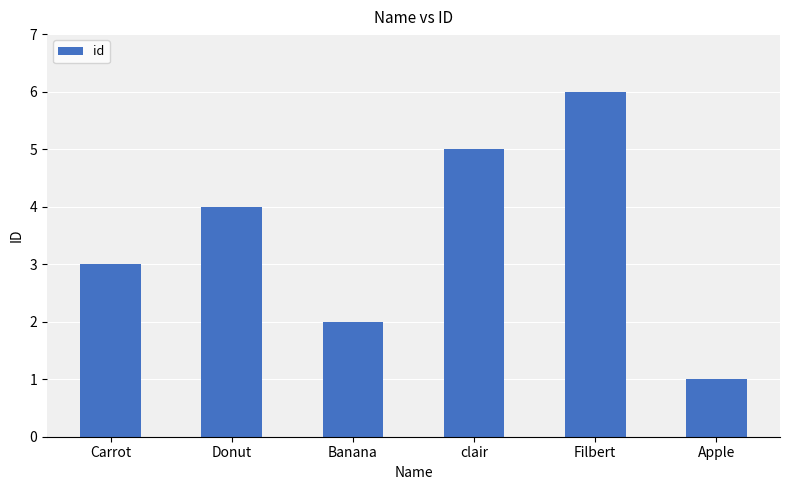

Approximately how many times larger is the value at Apple compared to Banana?

0.5